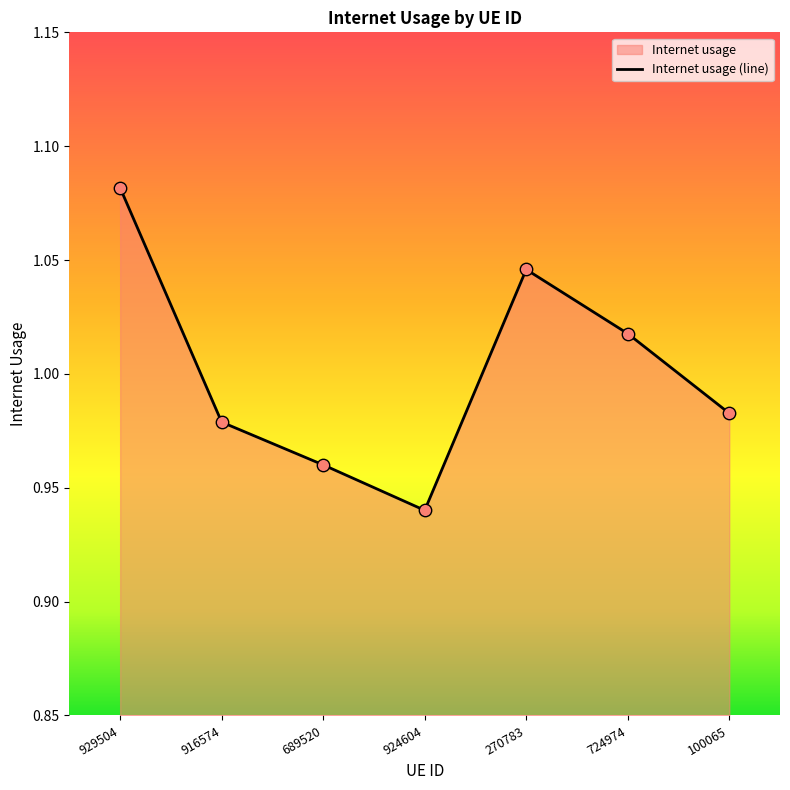

Between 929504 and 270783, which is larger?

929504